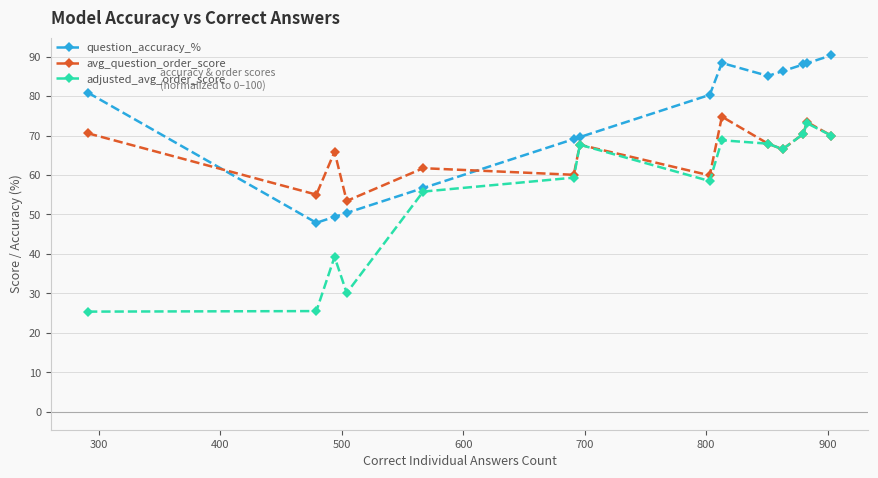

List the series in order of their overall mean, highest first.

question_accuracy_%, avg_question_order_score, adjusted_avg_order_score